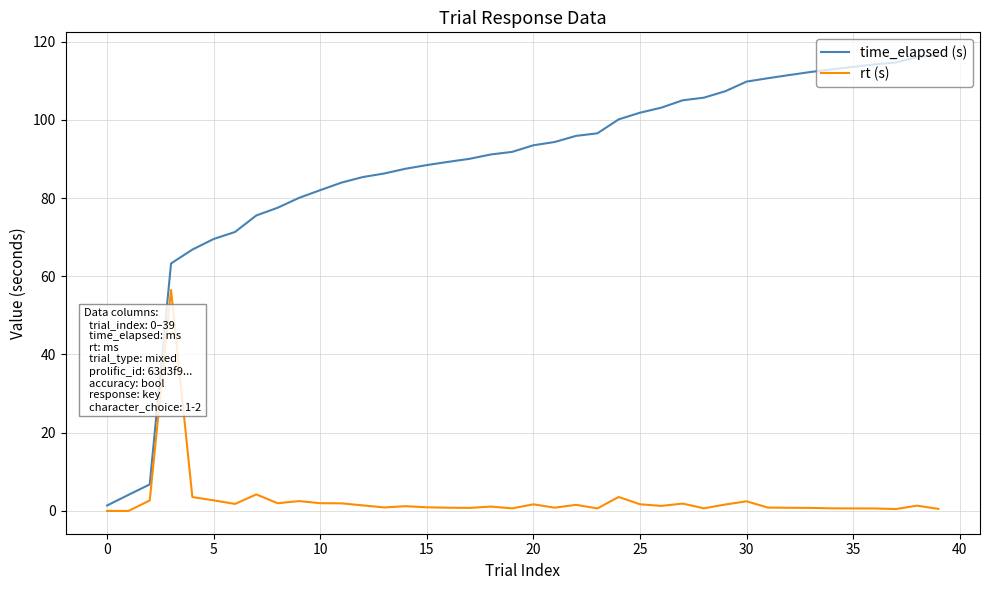

Which series has the largest total across all categories?

time_elapsed (s)